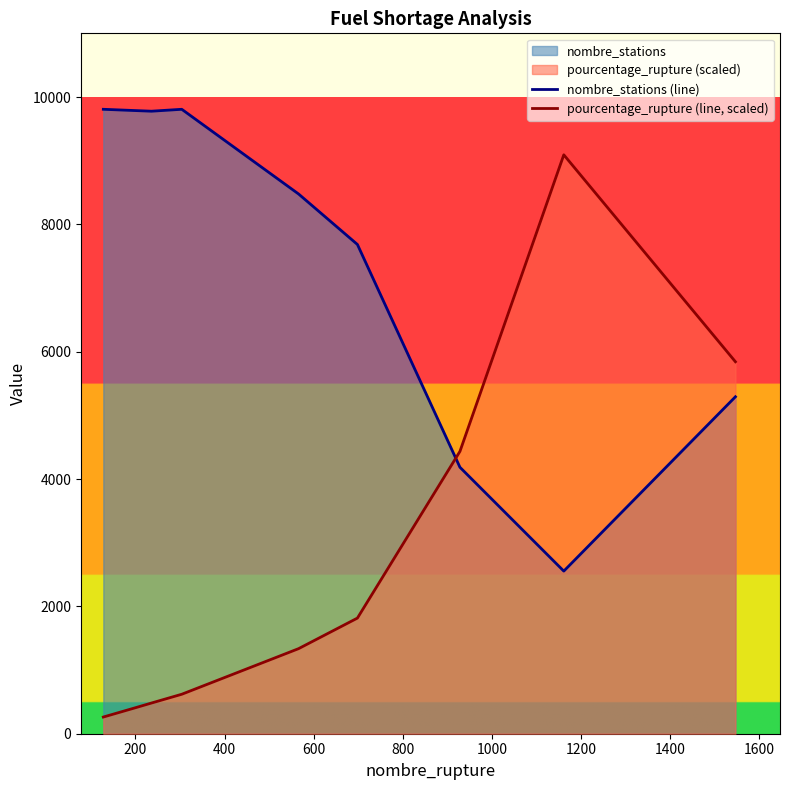

List the series in order of their overall mean, highest first.

nombre_stations (line), pourcentage_rupture (line, scaled)